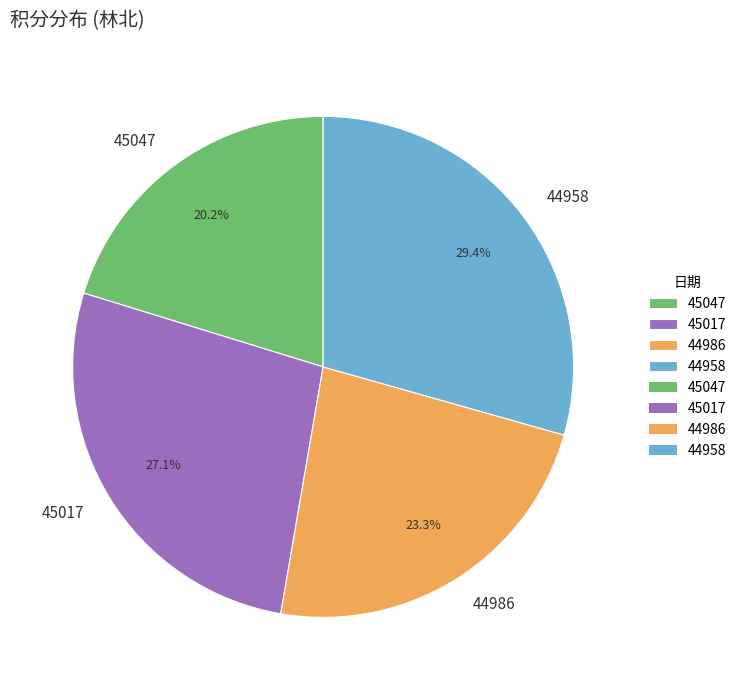

Is it true that 45047 is 20% of the pie?

True